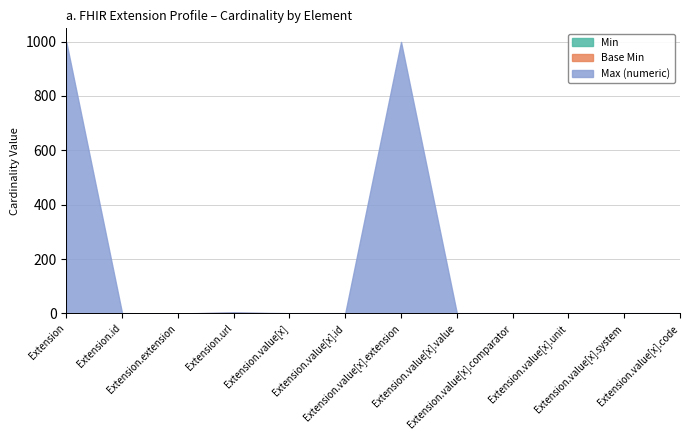

Which series changed the most between Extension and Extension.value[x].extension?

Min